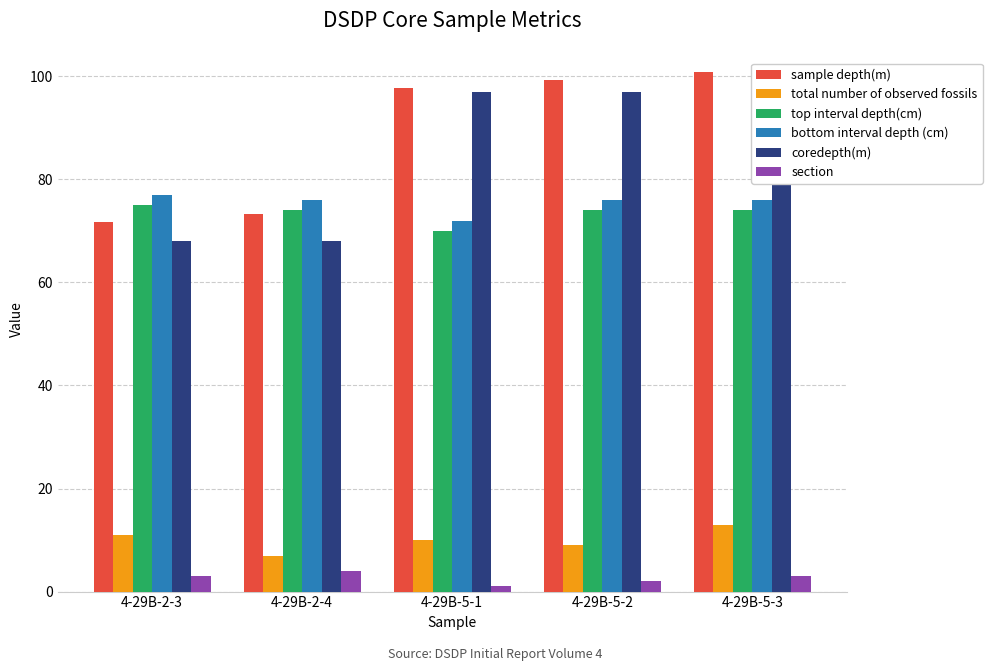

Which series has the largest total across all categories?

sample depth(m)